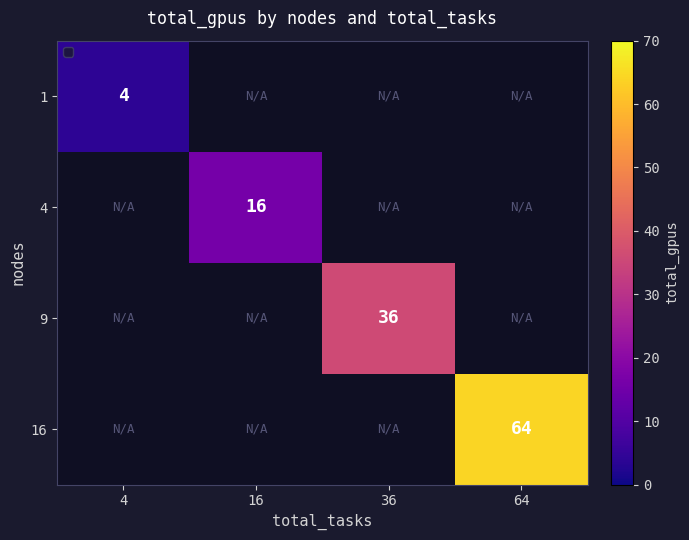

Is it true that 1 equals 4 at 4?

True